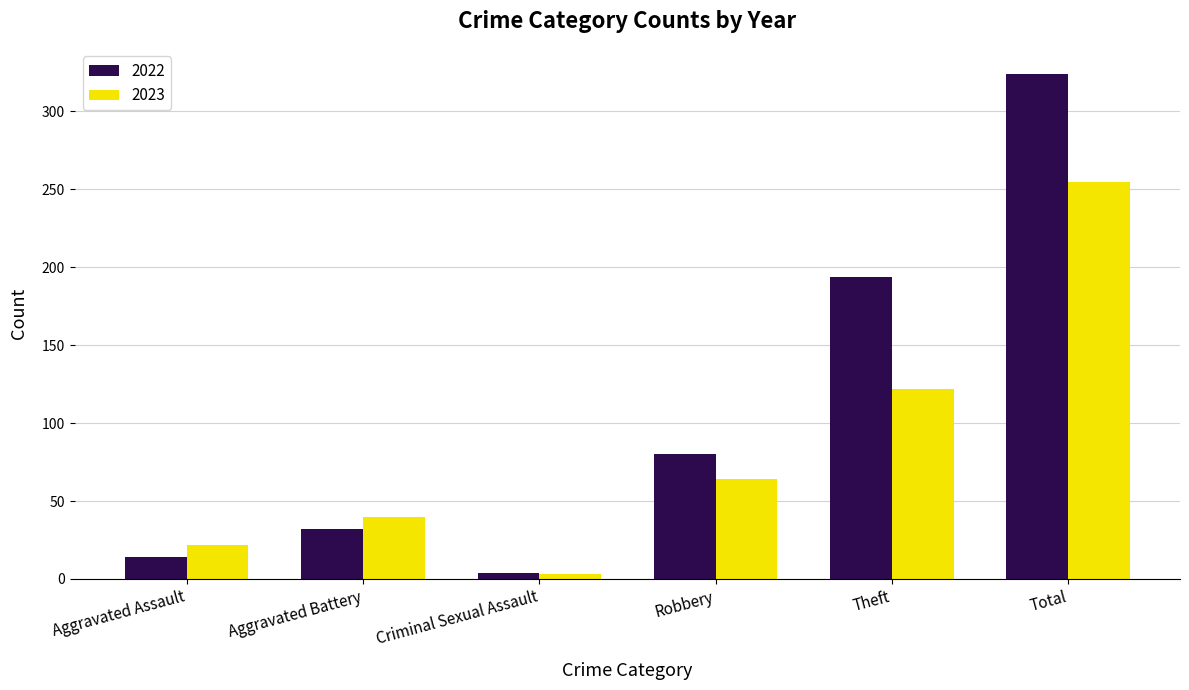

Which series has the widest spread of values?

2022